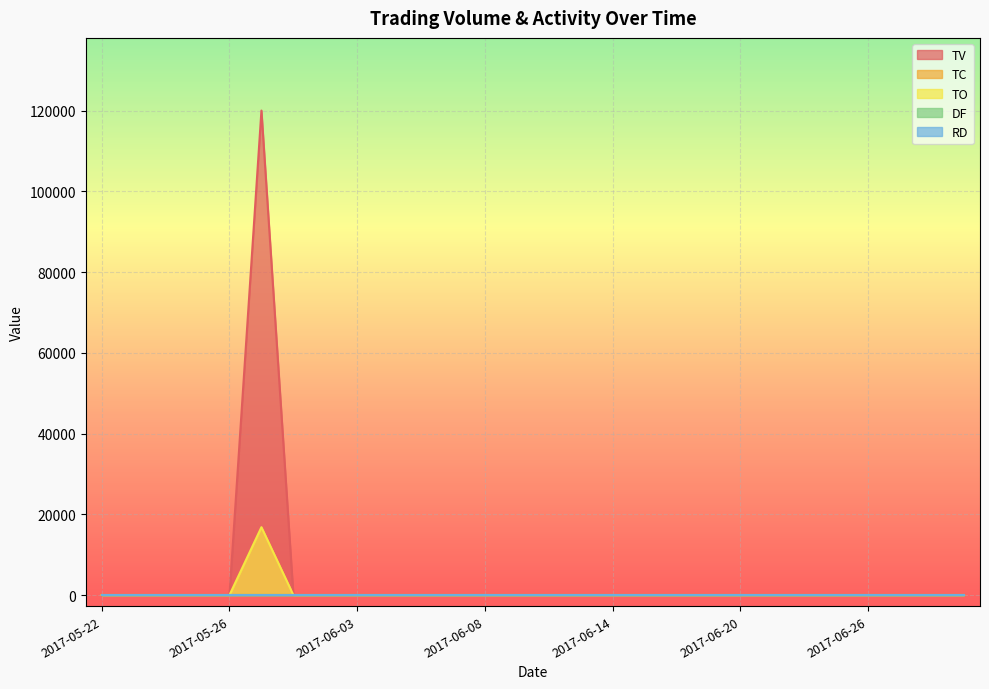

Does the chart display data point markers on the line(s)?

No